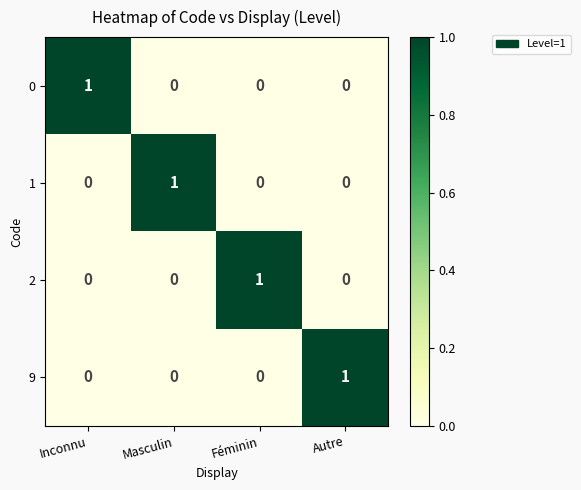

Which category has the highest value in the 0 series?

Inconnu